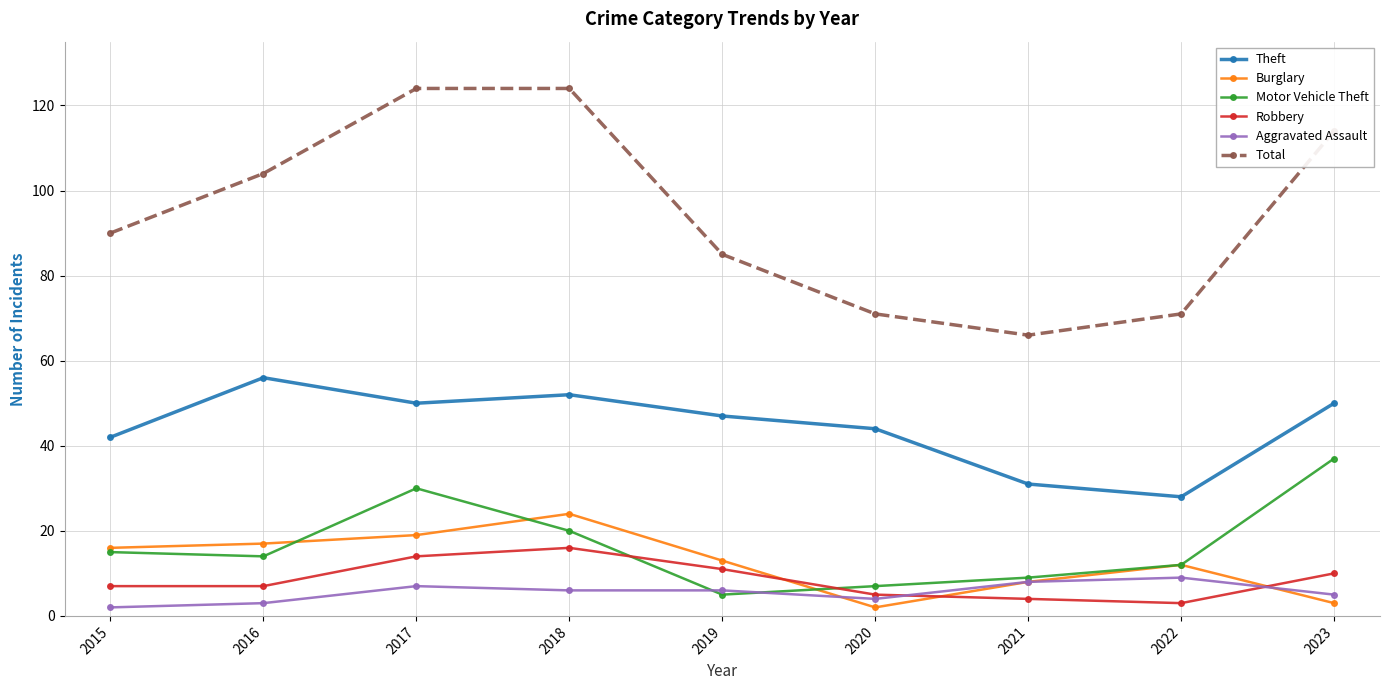

How many distinct data groups are displayed?

6